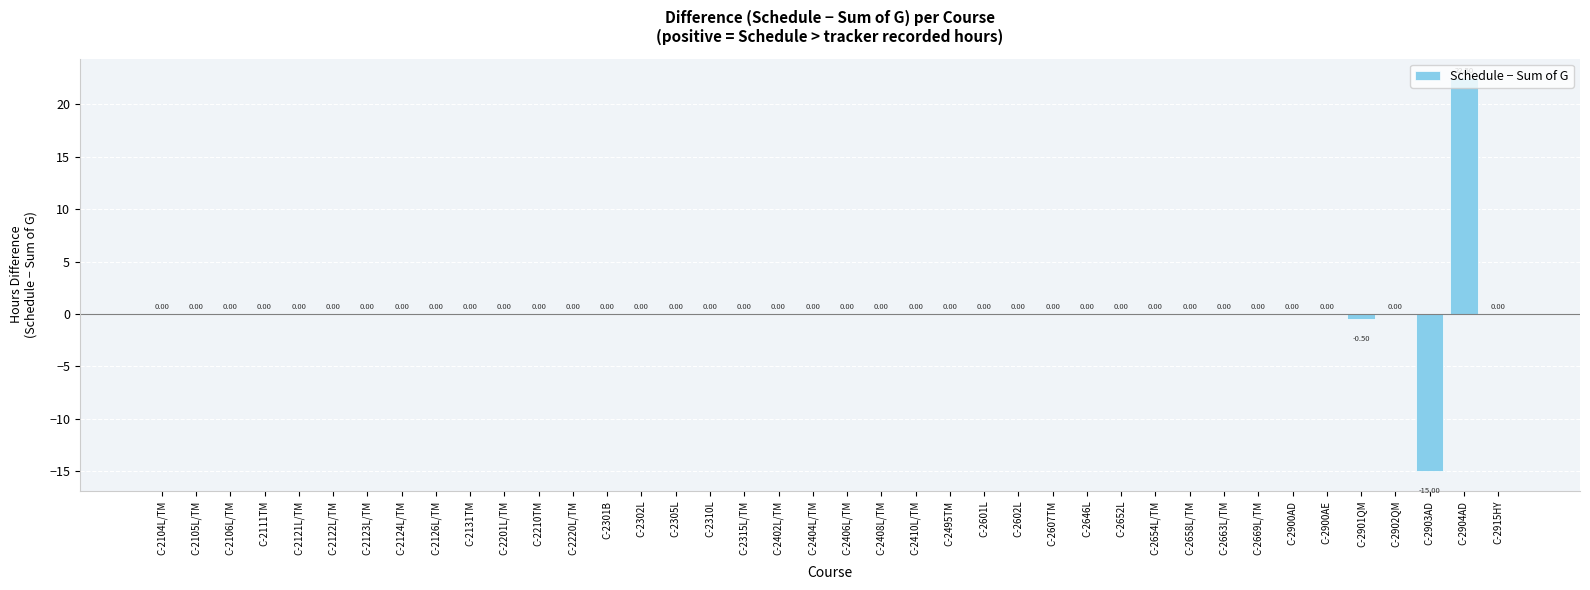

What is the difference between the maximum and second lowest values?

23.0